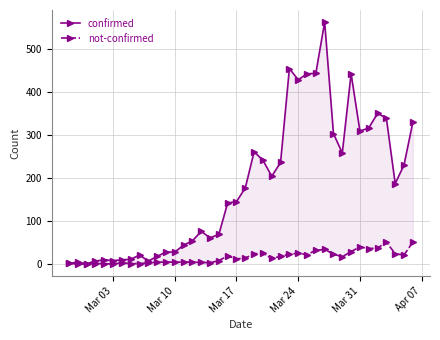

True or false: not-confirmed has more than 1 interior local peaks.

True